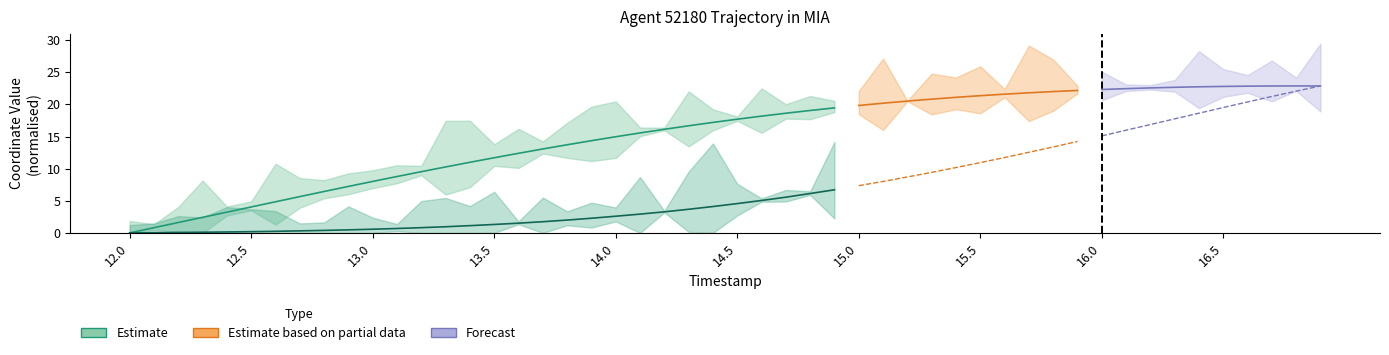

True or false: X (estimate) and Y (estimate) cross at least once.

False